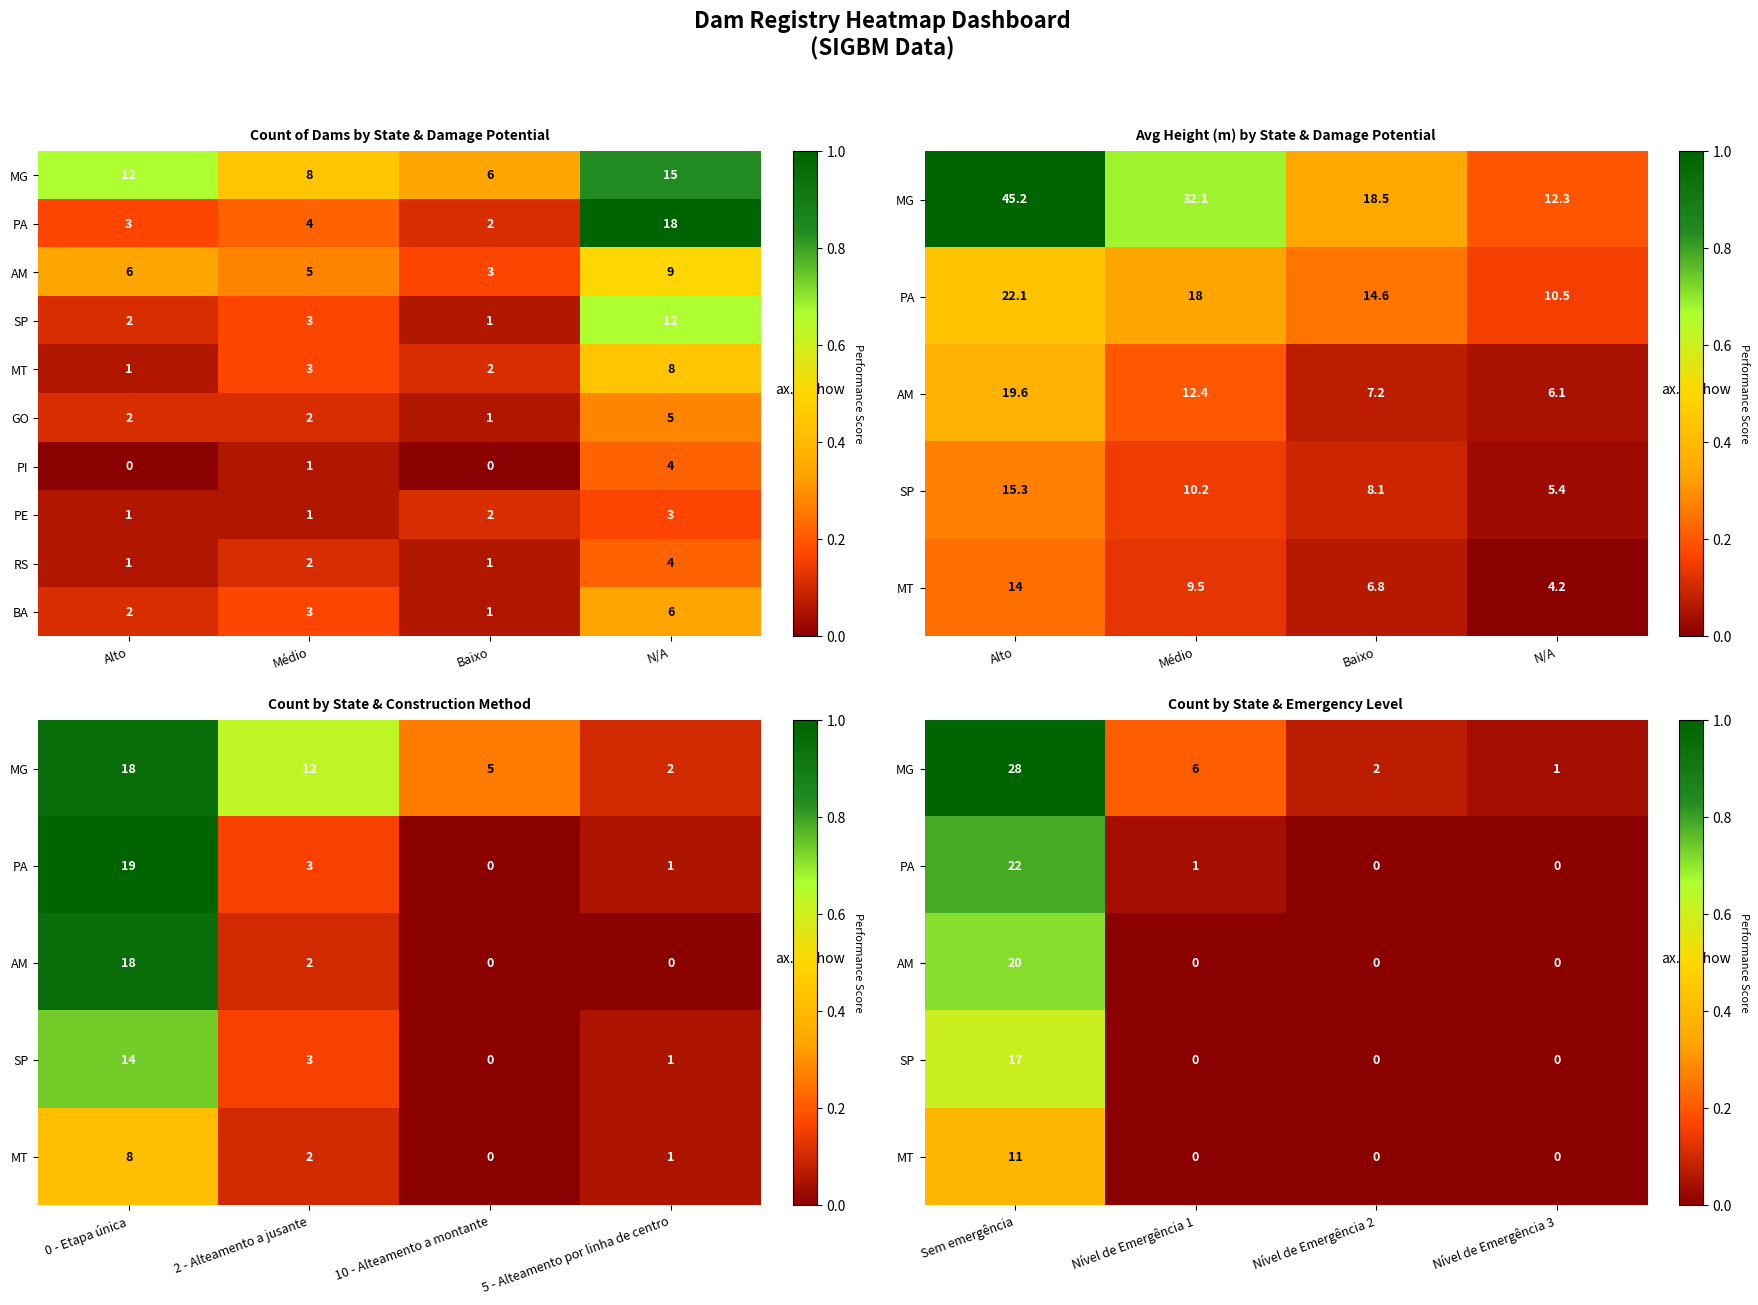

What is the highest value of the RS series?

4